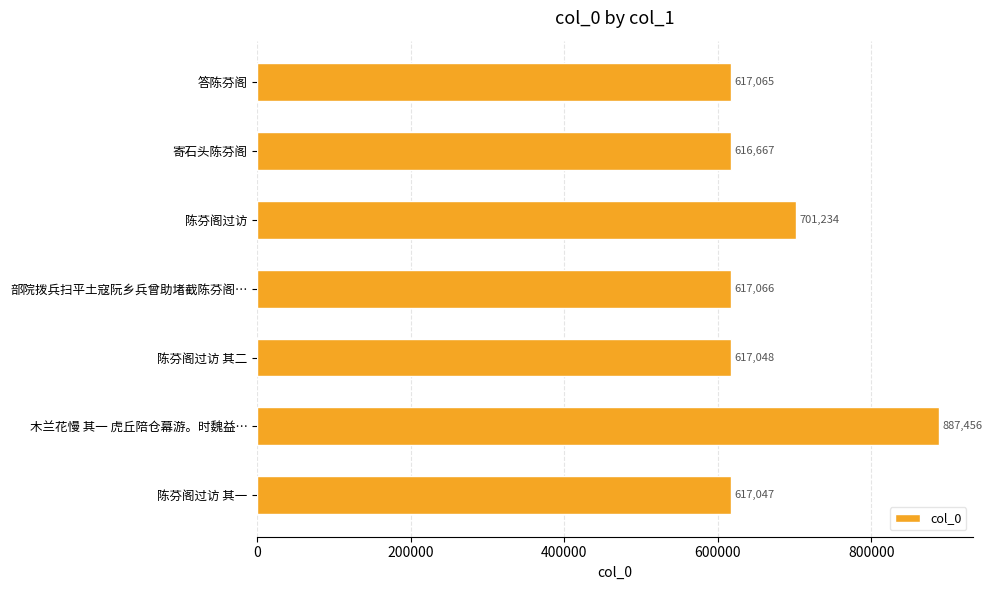

List the labels in order of value, smallest first.

寄石头陈芬阁, 陈芬阁过访 其一, 陈芬阁过访 其二, 答陈芬阁, 部院拨兵扫平土寇阮乡兵曾助堵截陈芬阁…, 陈芬阁过访, 木兰花慢 其一 虎丘陪仓幕游。时魏益…